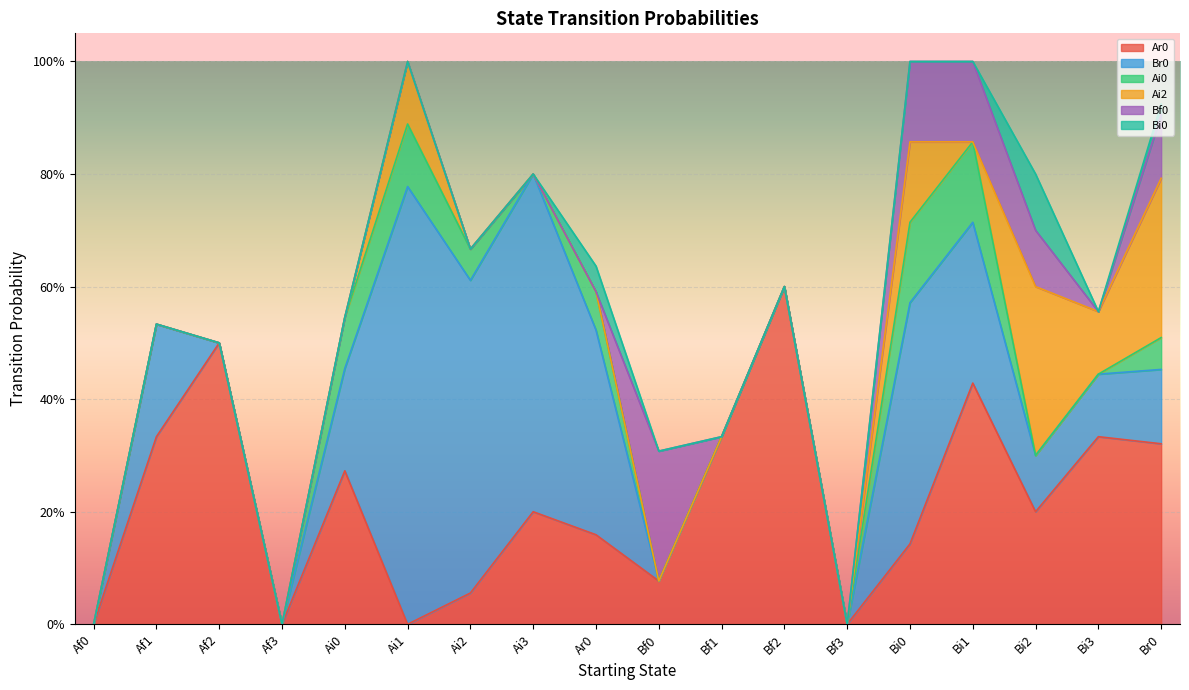

What are all the series names shown in the legend?

Ar0, Br0, Ai0, Ai2, Bf0, Bi0